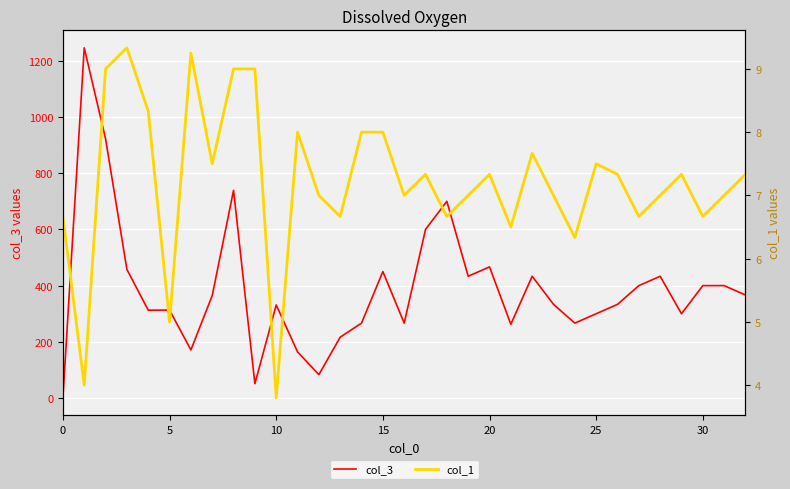

The value of col_1 at 31 is 7.0. True or false?

True